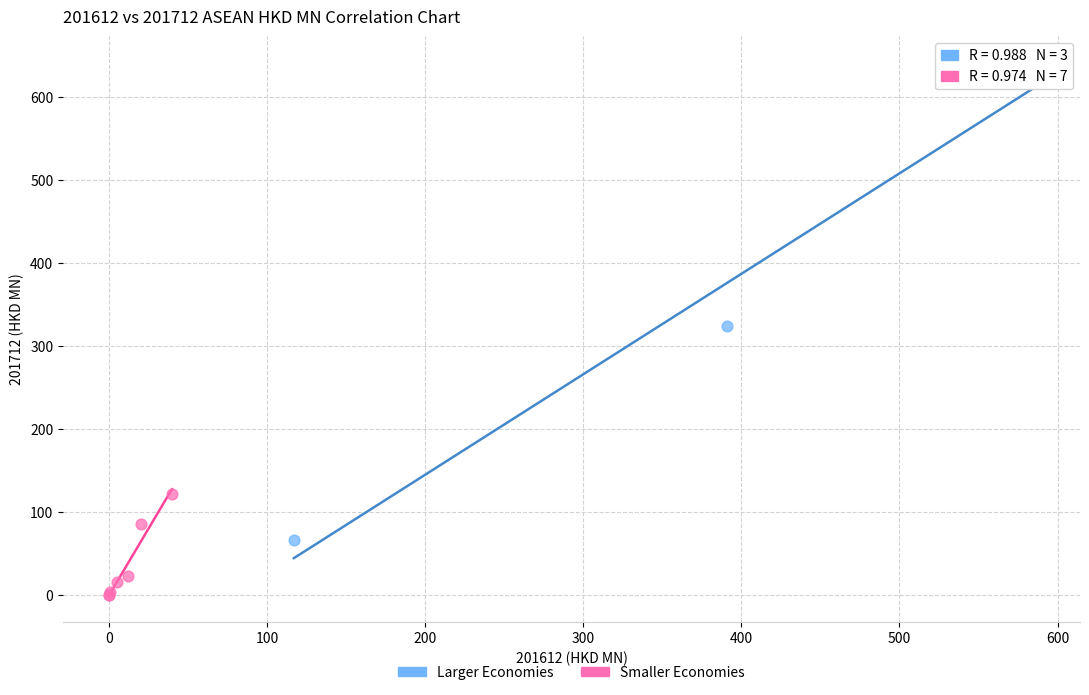

Which series contains the highest Y value?

Larger Economies